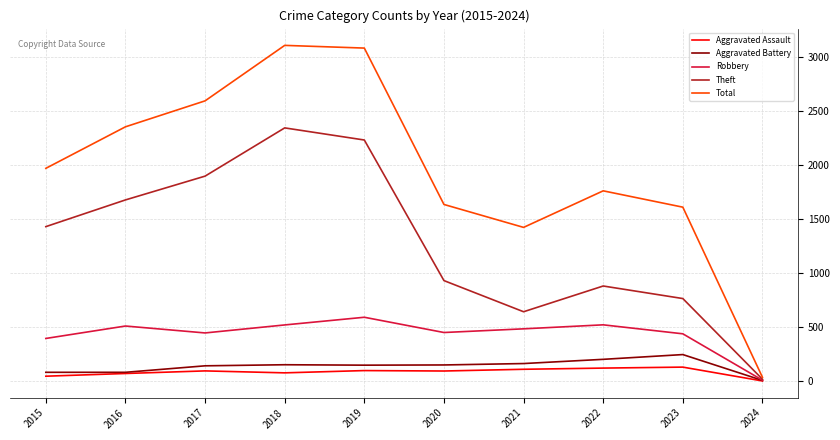

What is the highest value of the Total series?

3105